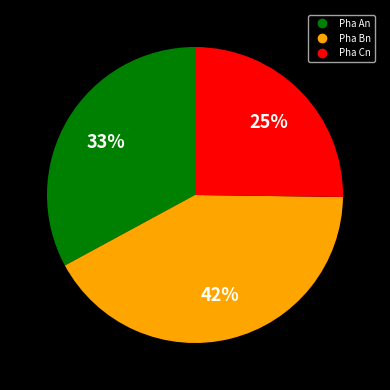

How many segments does this pie chart have?

3